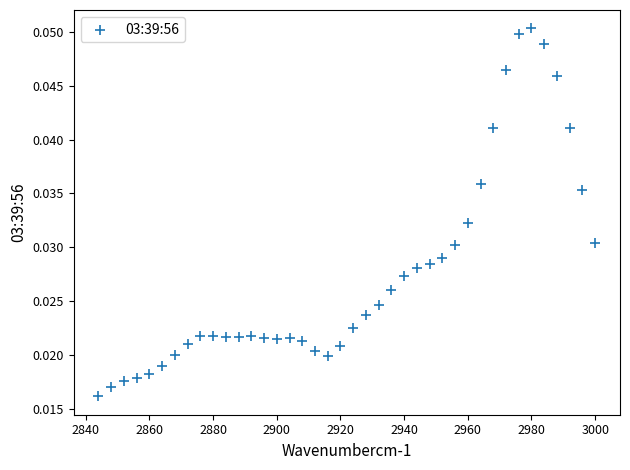

What is the range of X values (max minus min)?

156.0